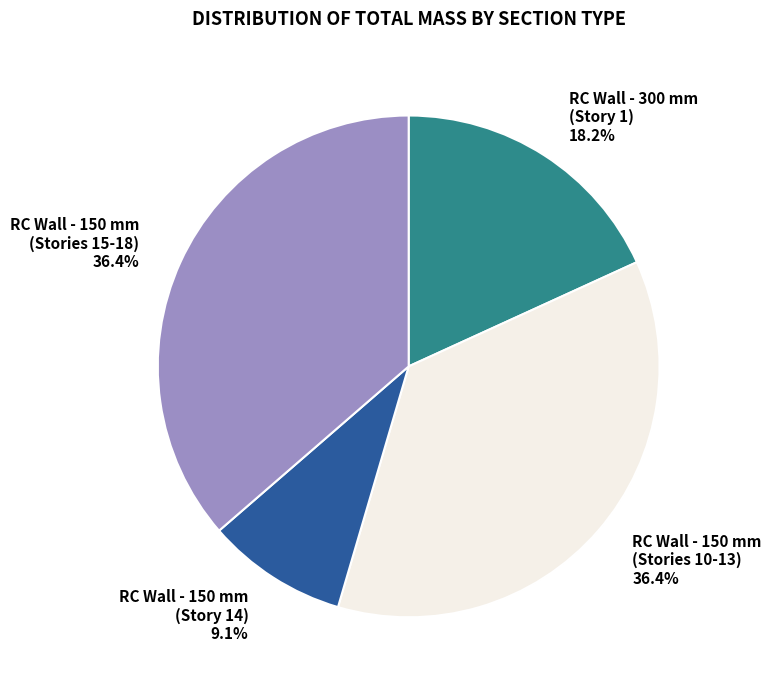

Does any single category account for the majority?

No